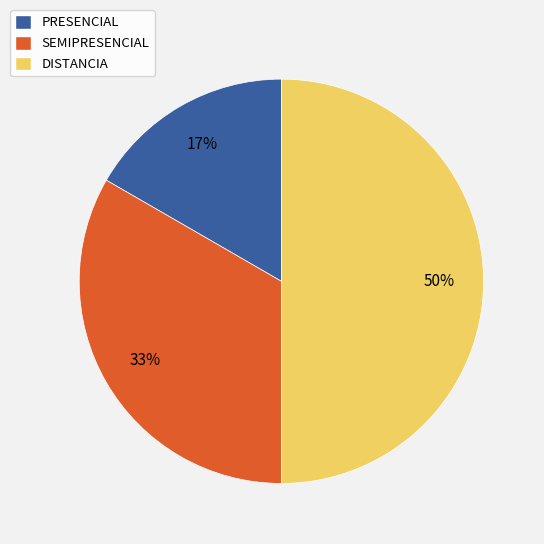

Rank the categories by value from highest to lowest.

DISTANCIA, SEMIPRESENCIAL, PRESENCIAL